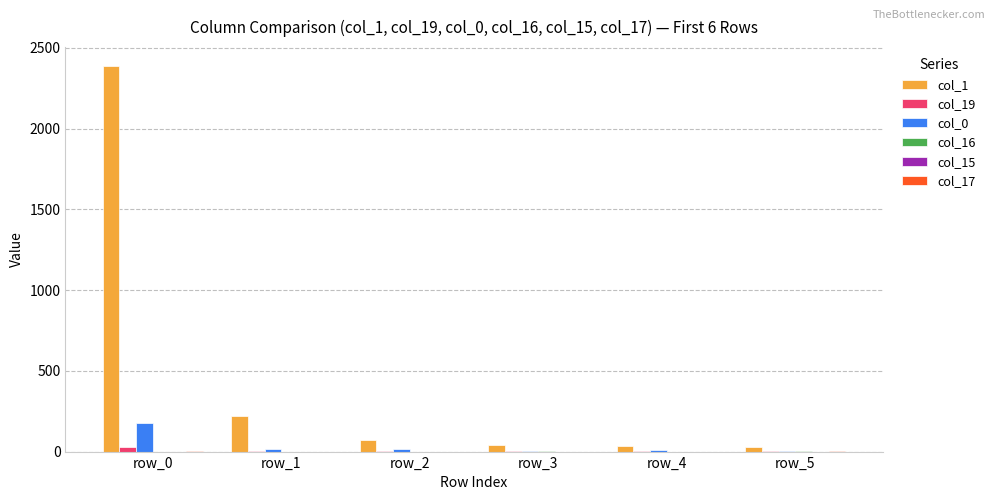

Which category has the highest value across all series?

row_0